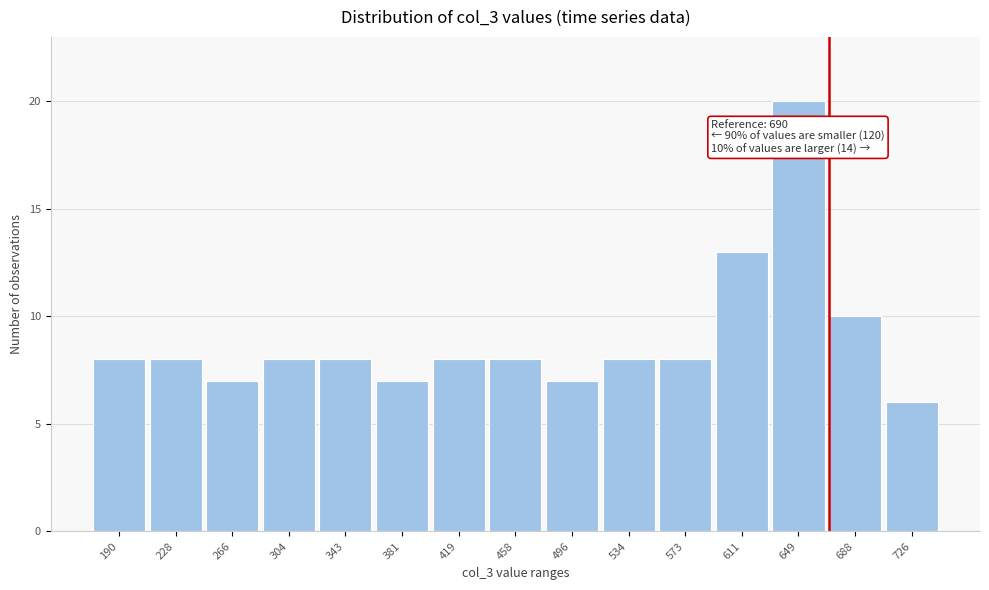

Reading left to right, extract all data points from this chart.

190=8	228=8	266=7	304=8	343=8	381=7	419=8	458=8	496=7	534=8	573=8	611=13	649=20	688=10	726=6